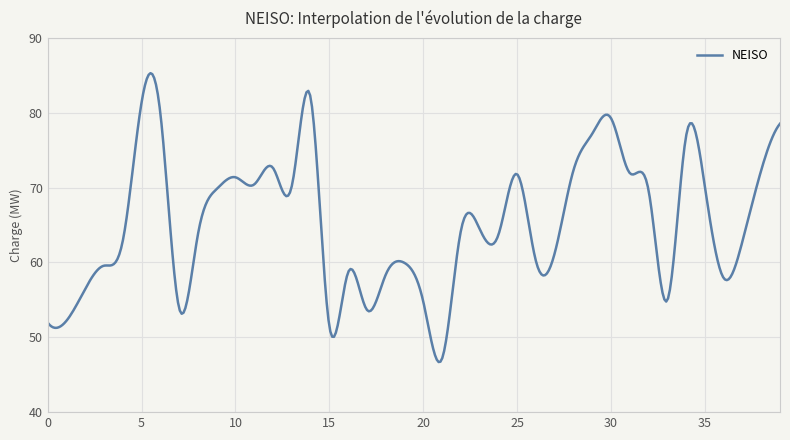

What is the maximum value shown in the chart?

85.3